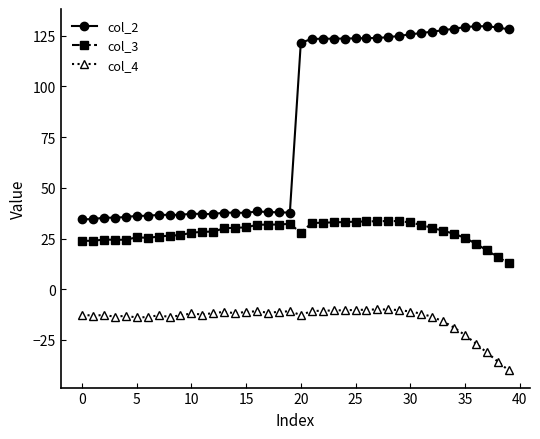

What is the sum of all col_3 values?

1128.7